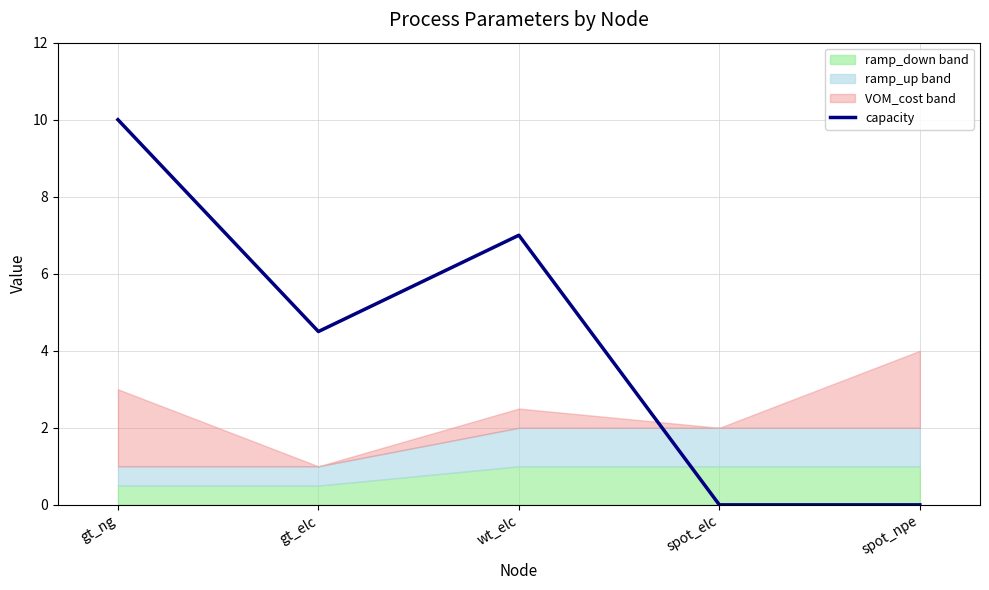

What is the sum of all values?

21.5